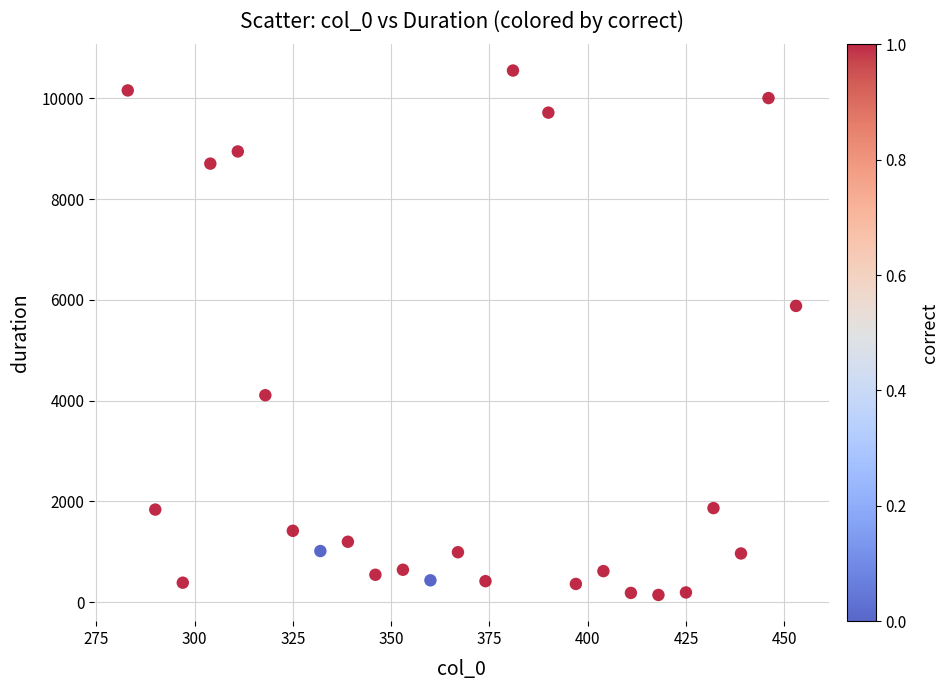

What is the range of X values (max minus min)?

170.0